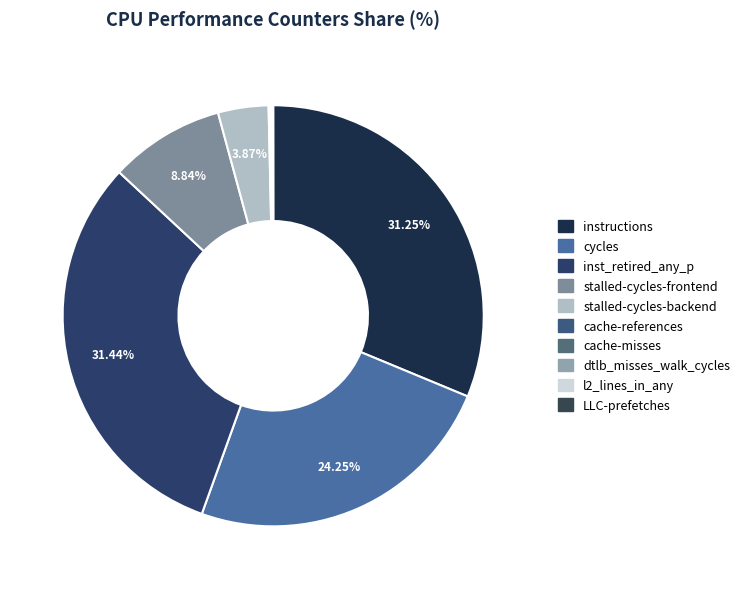

Is there any slice that represents more than half of the pie?

No